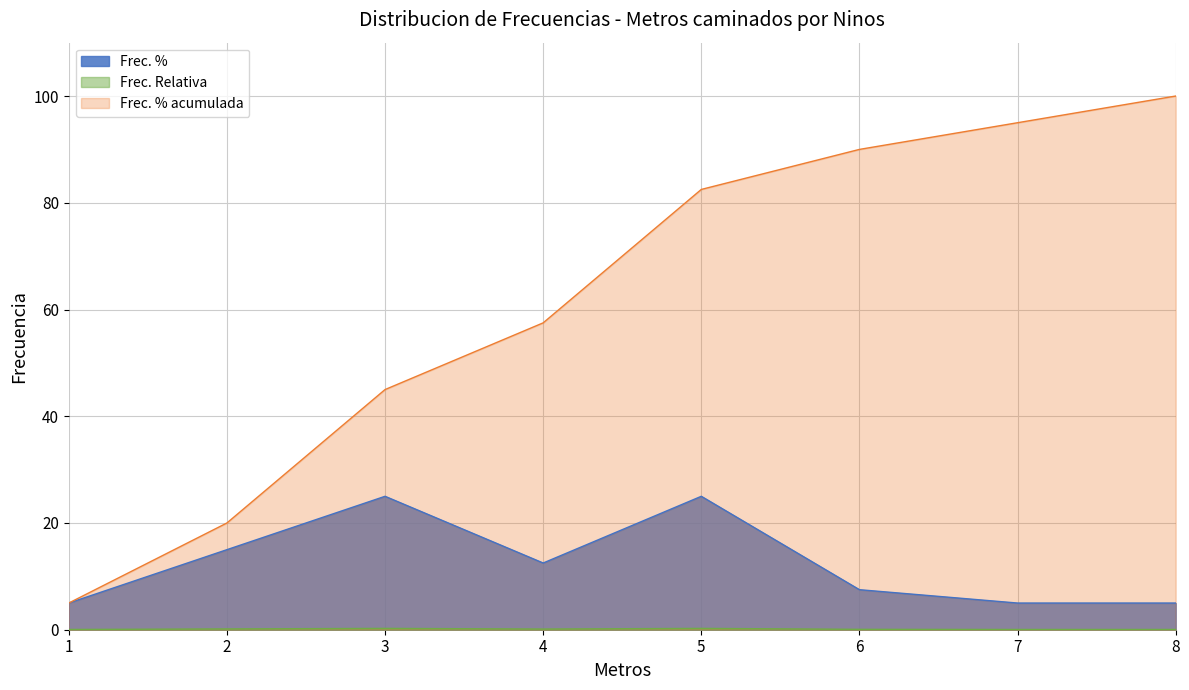

What is the maximum value shown in the chart?

100.0